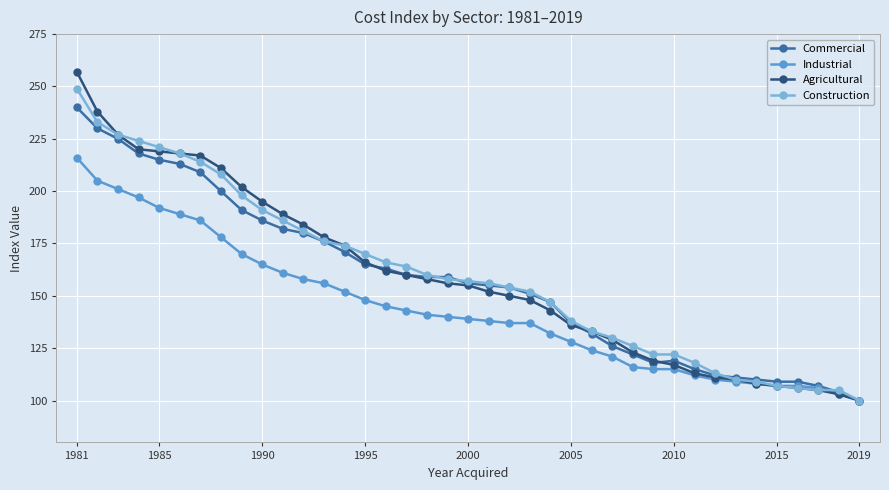

What is the greatest value displayed?

257